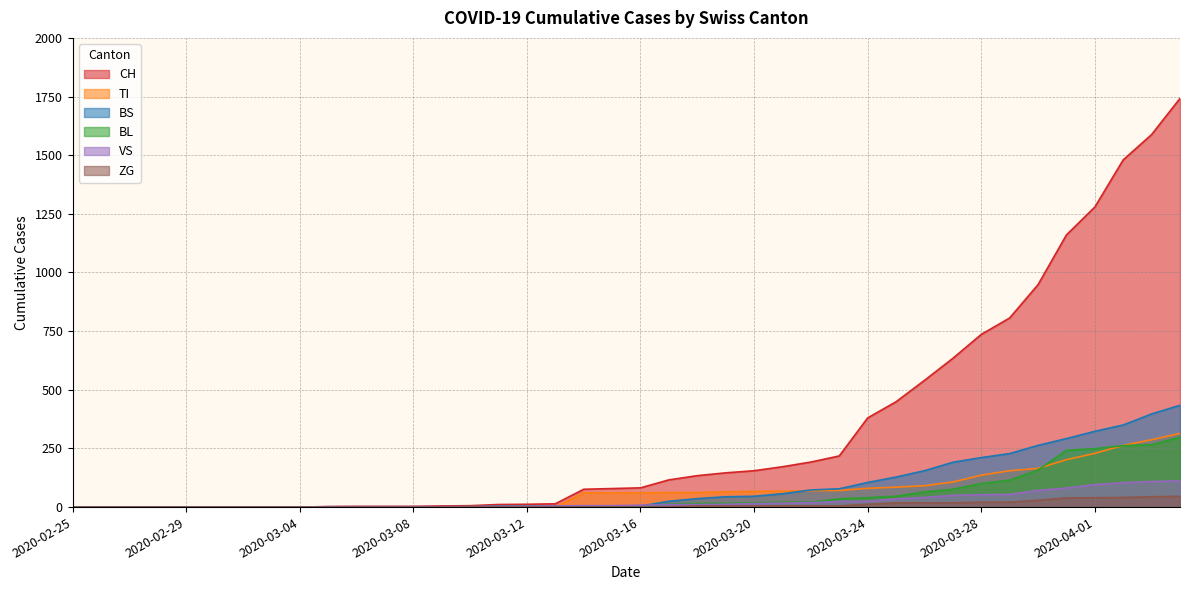

Which series has the largest total across all categories?

CH